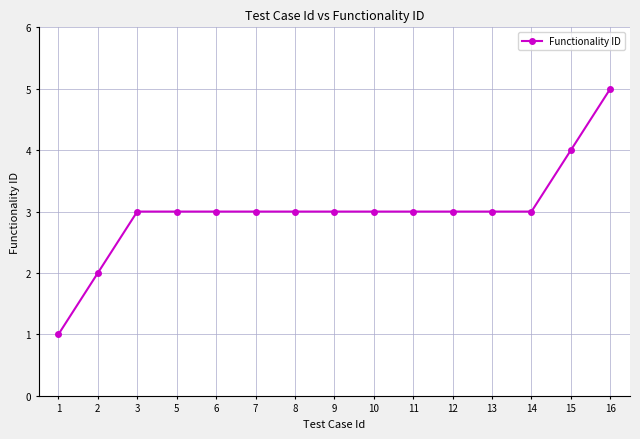

How many series are shown in this chart?

1